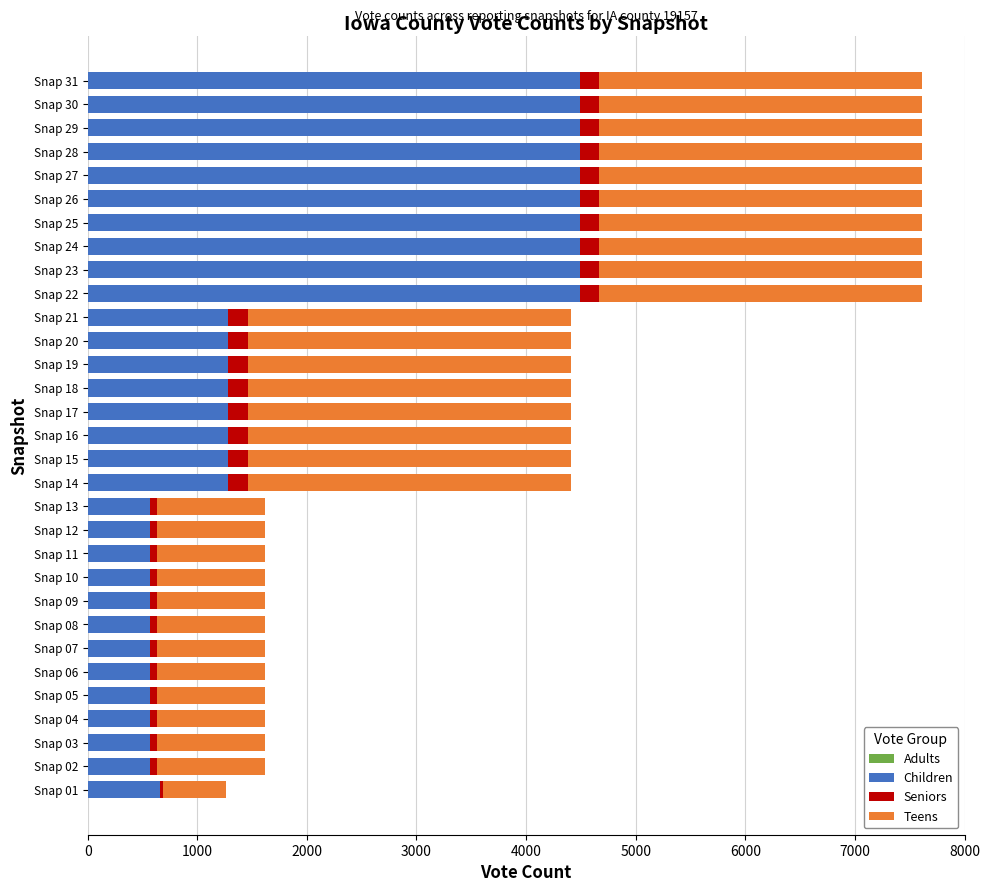

What is the minimum value for Children?

571